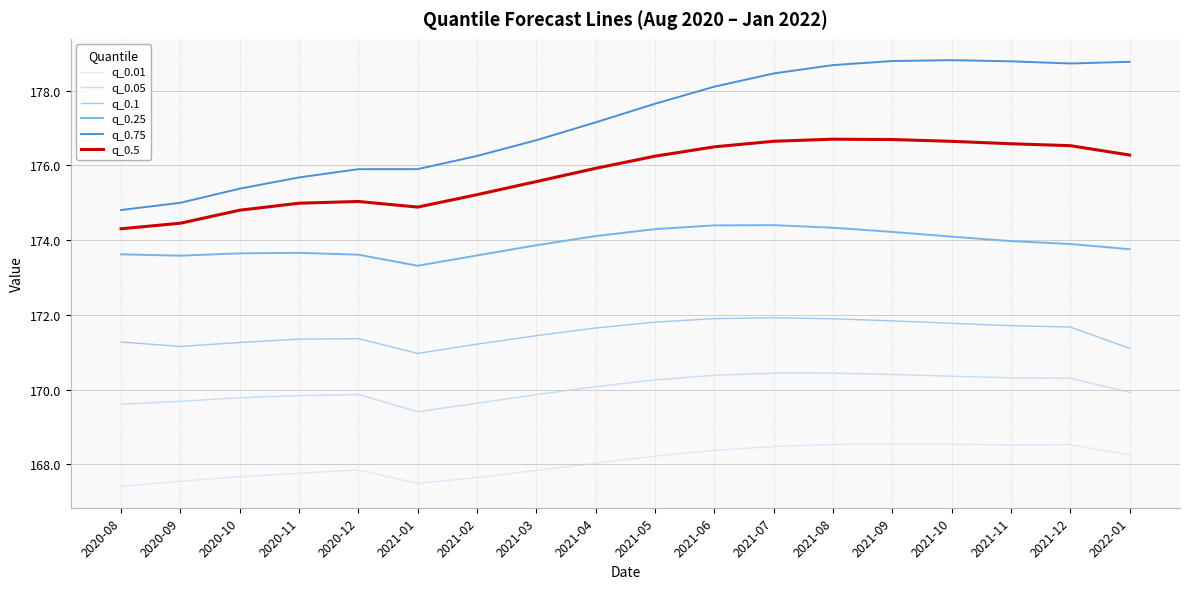

Which category has the lowest value in the q_0.25 series?

2021-01